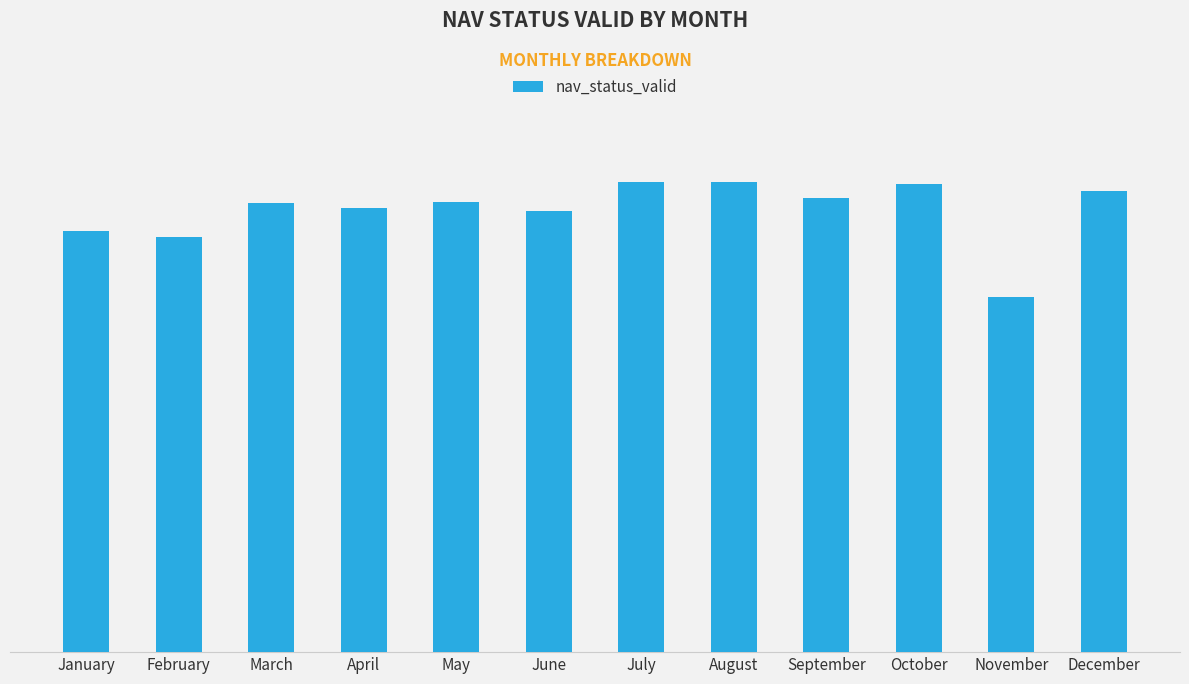

What is the difference between the second highest and minimum values?

35852849